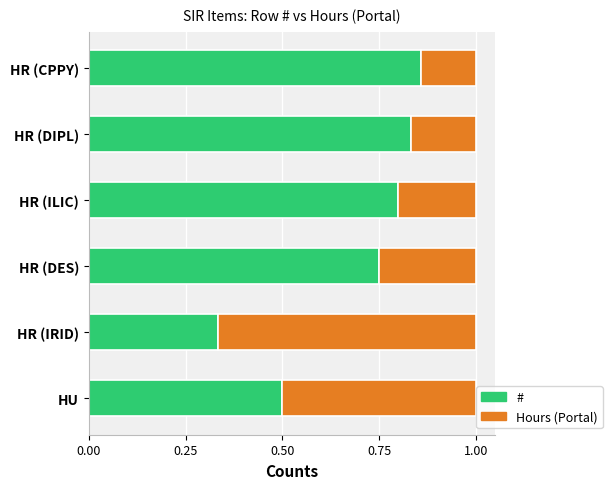

What is the total value across all series at HR (ILIC)?

1.0